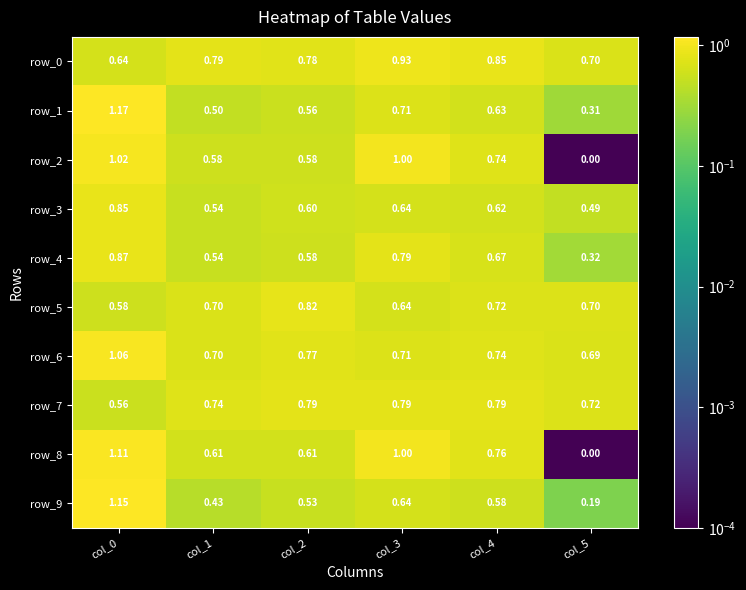

What is the total value across all series at col_2?

6.6